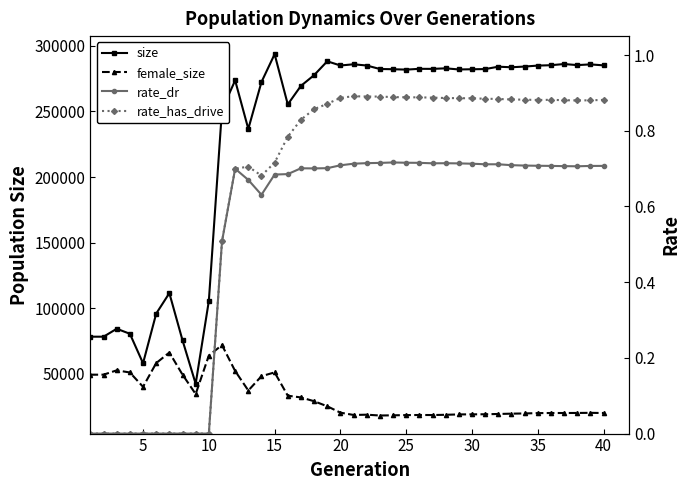

True or false: female_size and size cross at least once.

False